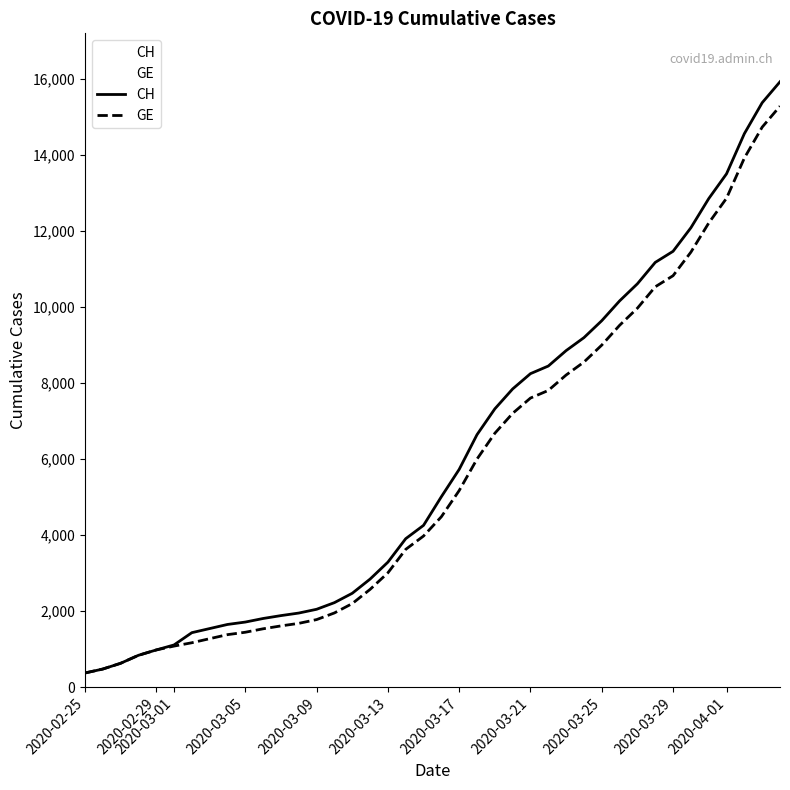

Which series has the widest spread of values?

CH